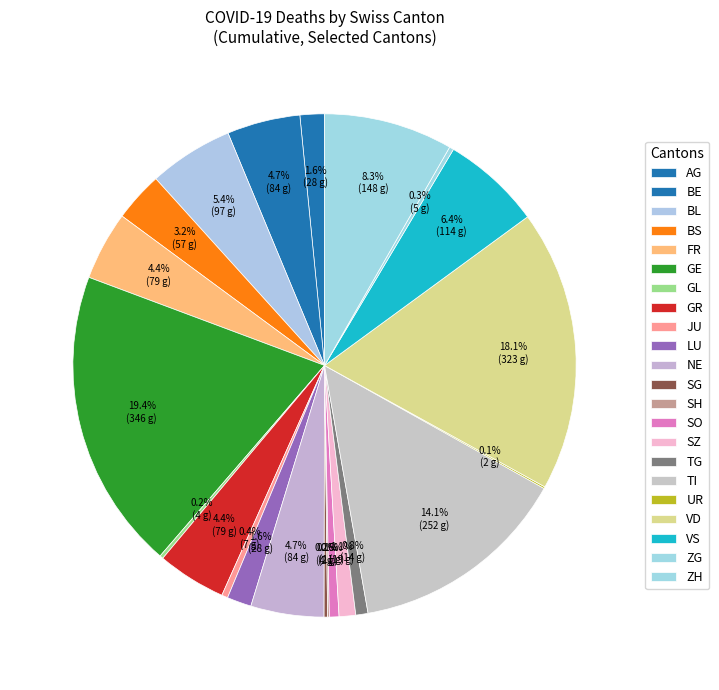

Between NE and SG, which is larger?

NE